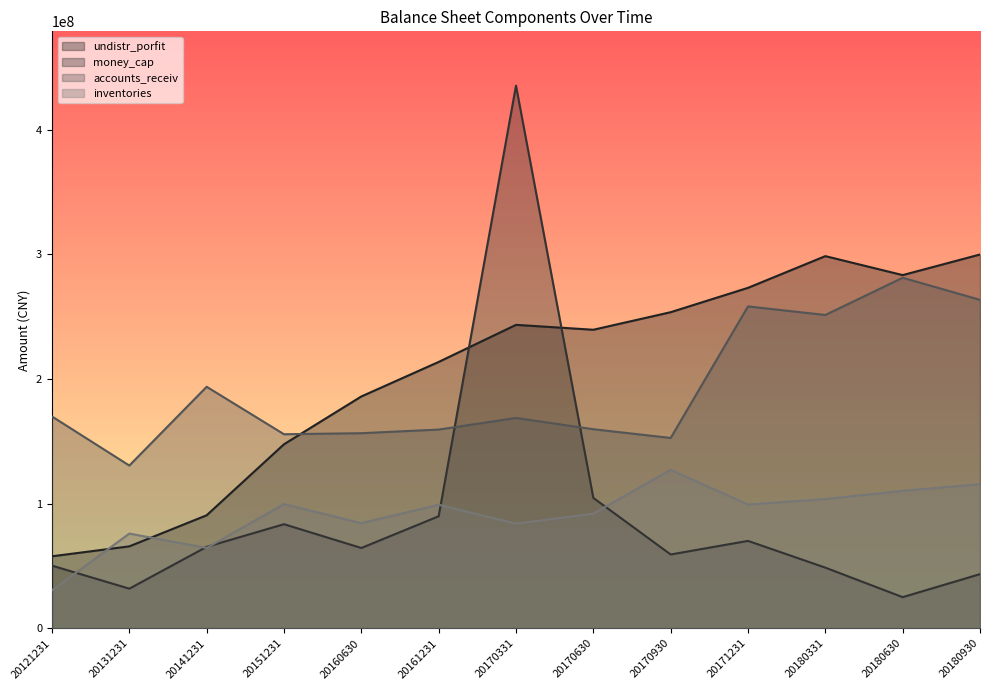

What is the maximum value shown in the chart?

435510084.8